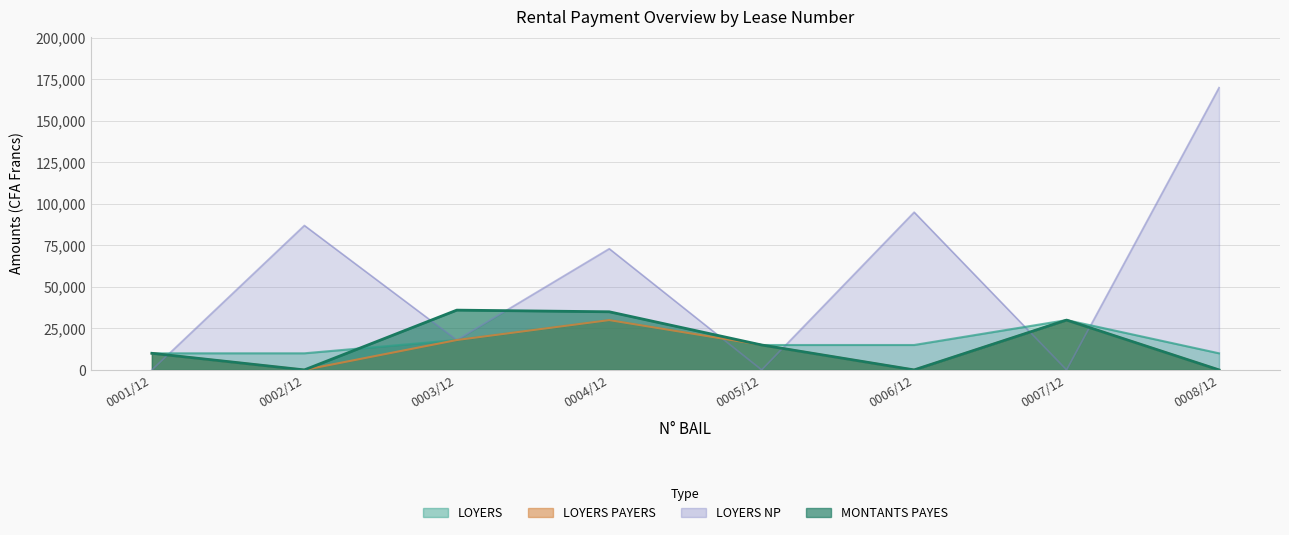

How many intersections are there between LOYERS and MONTANTS PAYES?

1